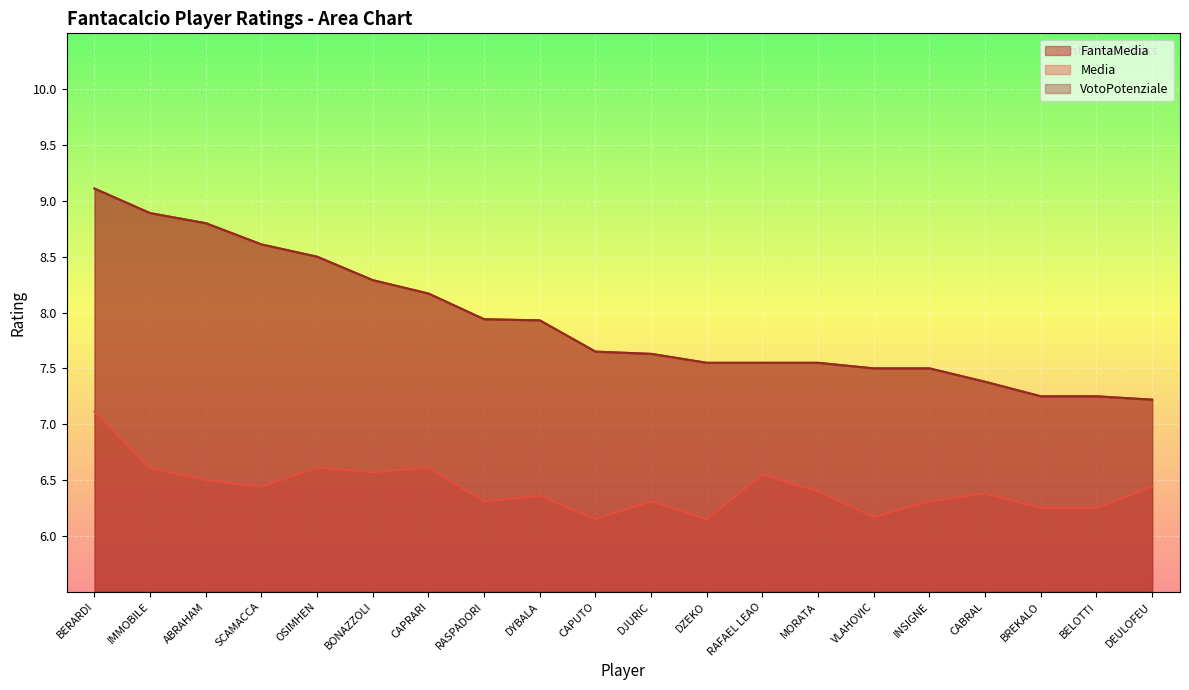

What is the approximate value of FantaMedia at RAFAEL LEAO?

7.5